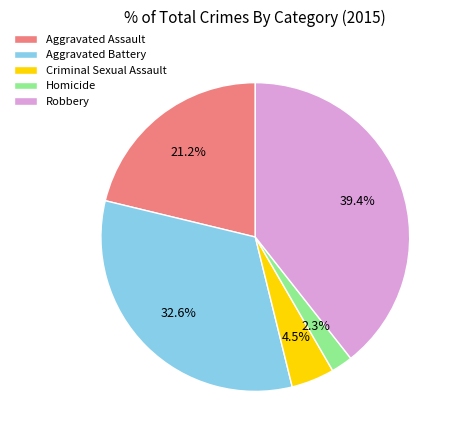

Which slice is the smallest?

Homicide